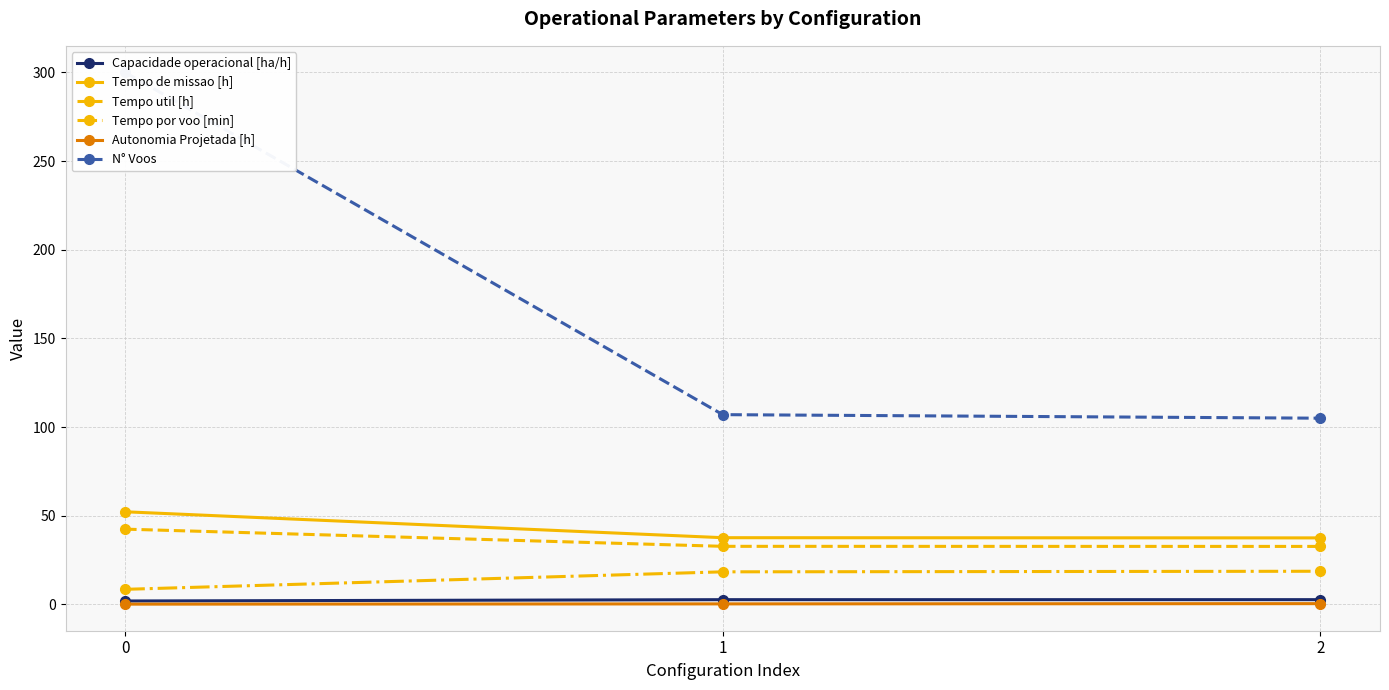

Reading left to right, what are all the values shown in this chart?

Capacidade operacional [ha/h]: 1.9	2.7	2.7
Tempo de missao [h]: 52.2	37.6	37.5
Tempo util [h]: 42.4	32.7	32.7
Tempo por voo [min]: 8.5	18.4	18.7
Autonomia Projetada [h]: 0.1	0.3	0.4
N° Voos: 300.0	107.0	105.0